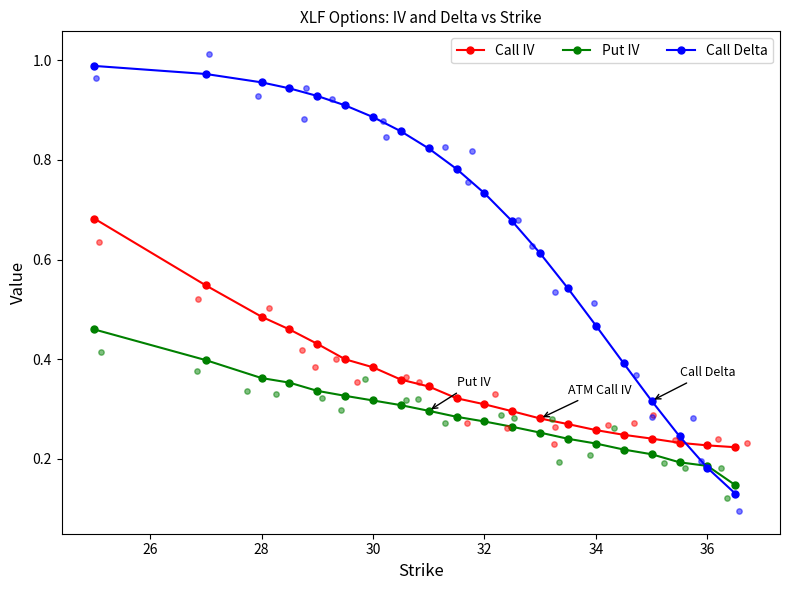

Which series reaches the maximum Y coordinate?

Call Delta